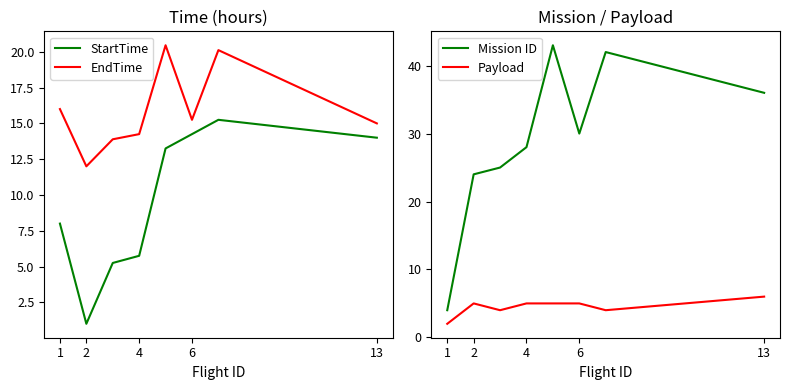

List the series in order of their overall mean, highest first.

Mission ID, EndTime, StartTime, Payload